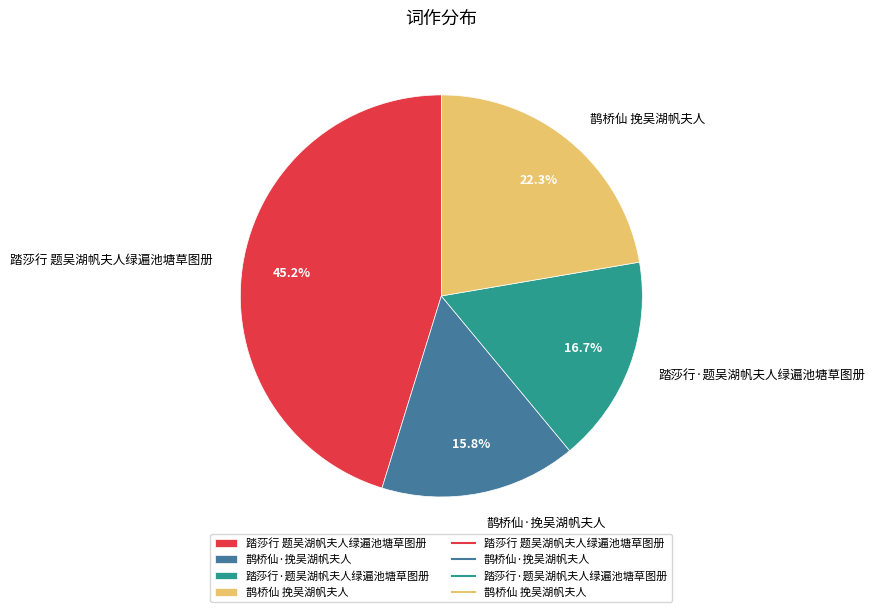

What percentage do 鹊桥仙 挽吴湖帆夫人 and 鹊桥仙·挽吴湖帆夫人 together represent?

38.1%